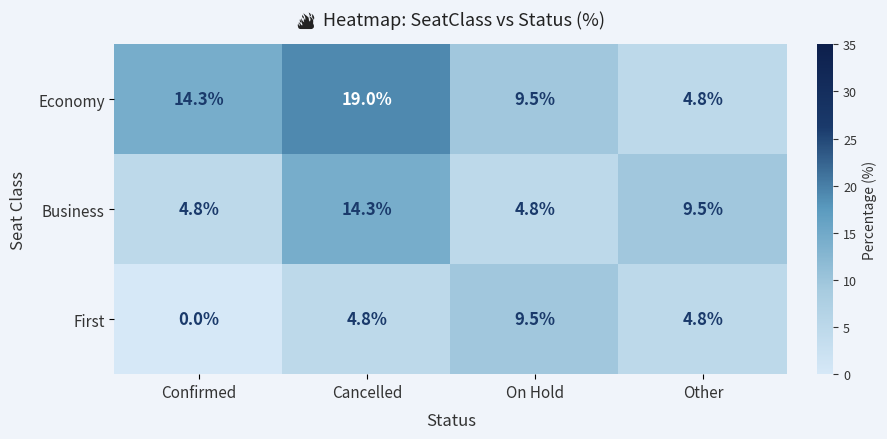

What is the average value of the Economy series?

11.9